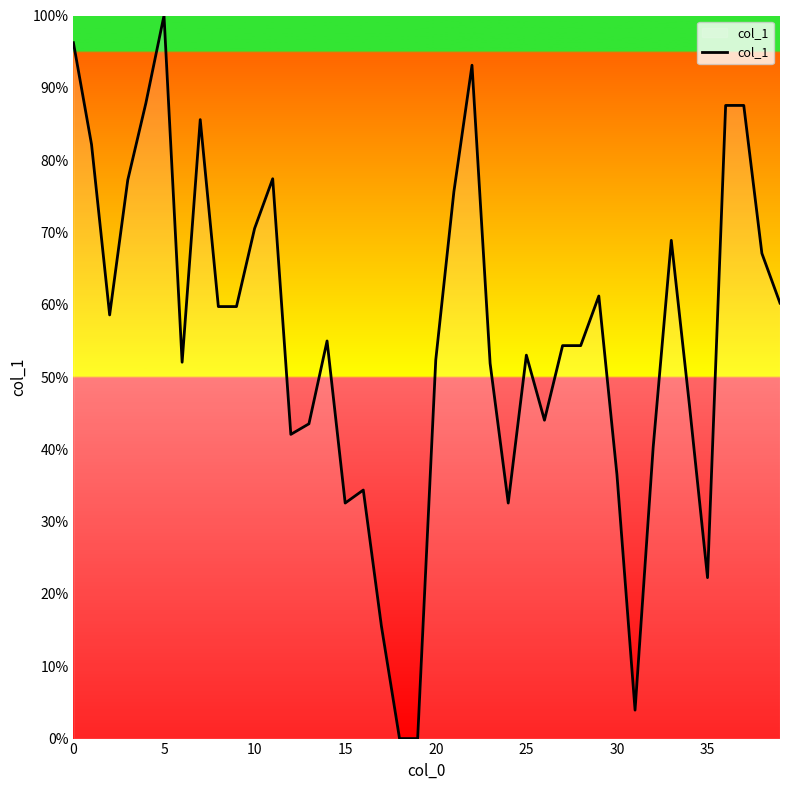

Which category has the highest value across all series?

5